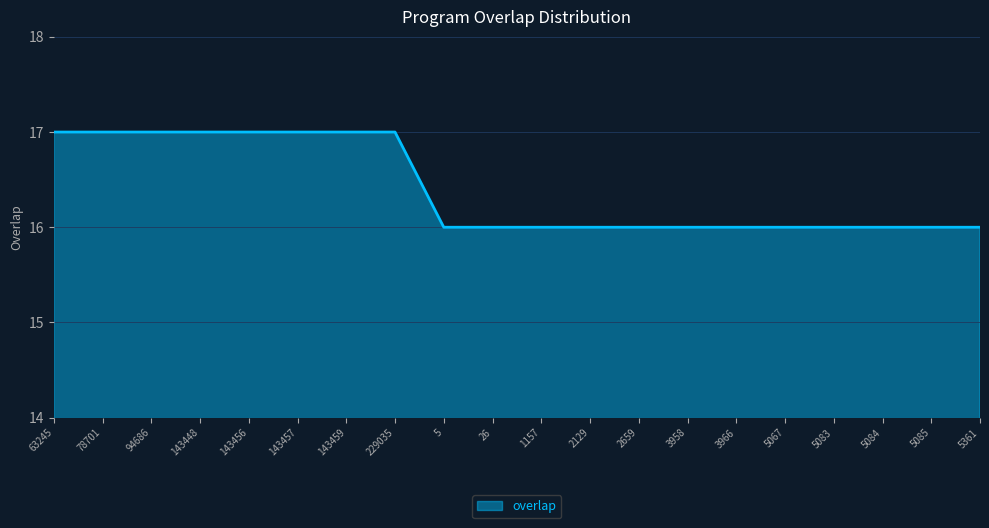

Reading left to right, what are all the values shown in this chart?

63245=17	78701=17	94686=17	143448=17	143456=17	143457=17	143459=17	229035=17	5=16	26=16	1157=16	2129=16	2659=16	3958=16	3966=16	5067=16	5083=16	5084=16	5085=16	5361=16